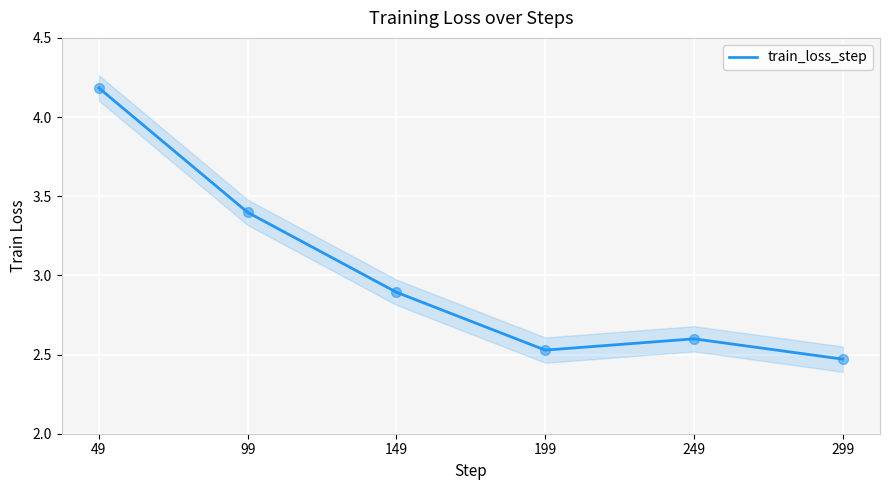

Which has a higher value, 249 or 299?

249